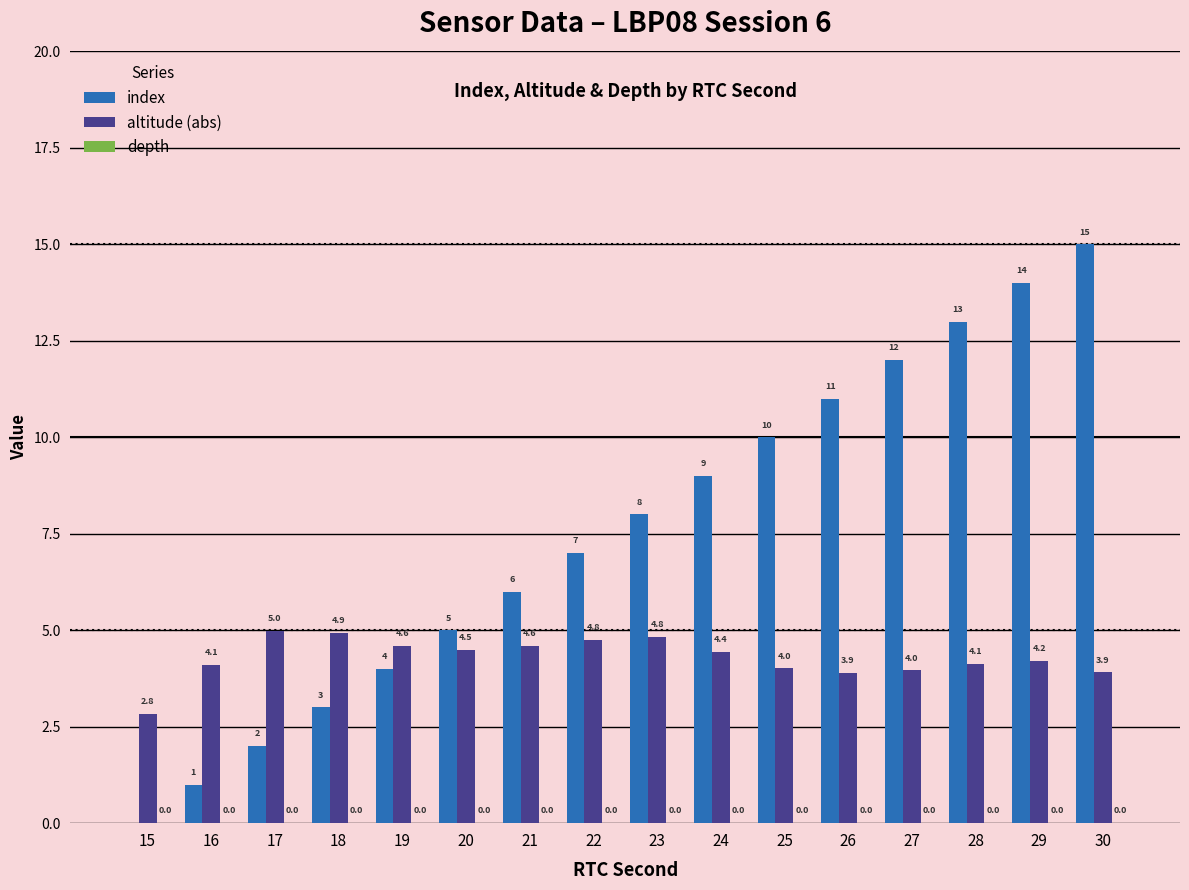

Which series has the largest total across all categories?

index